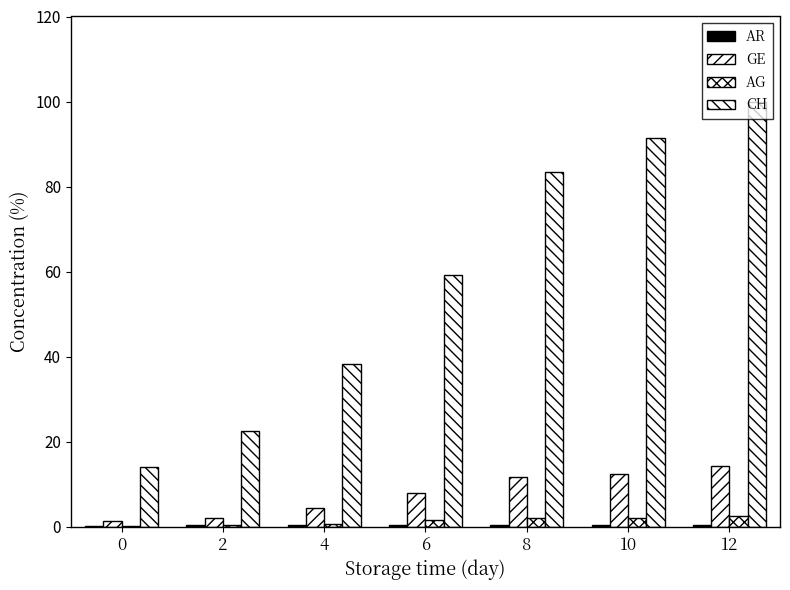

How many values in the GE series exceed 7?

4